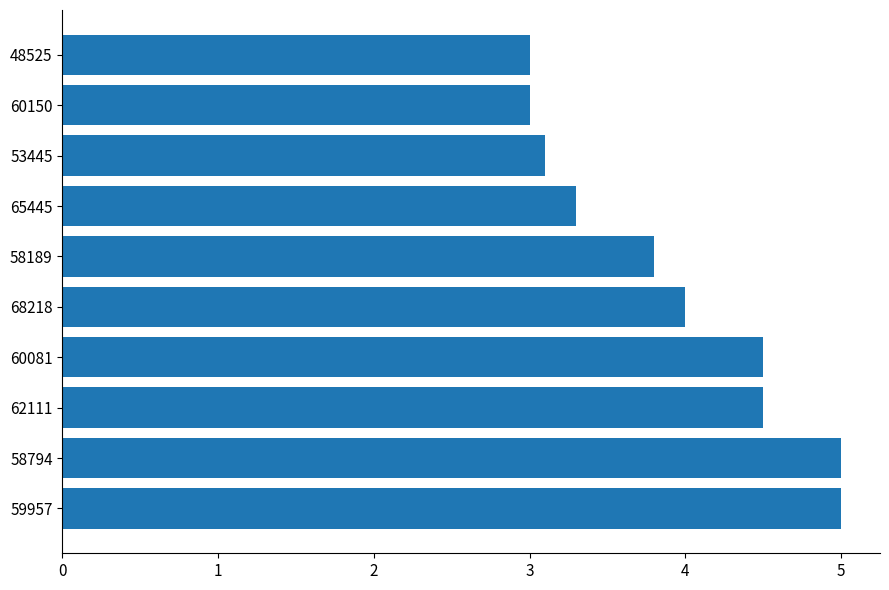

At which label is the value closest to 4?

68218